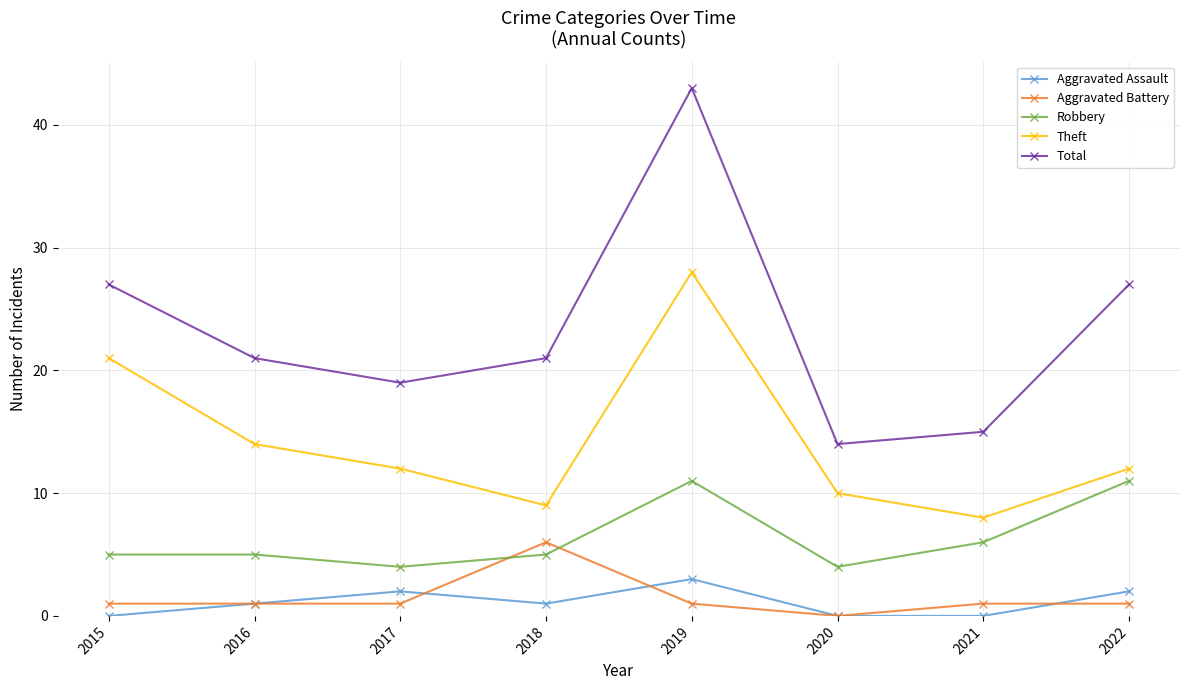

True or false: Aggravated Battery and Theft intersect in this chart.

False